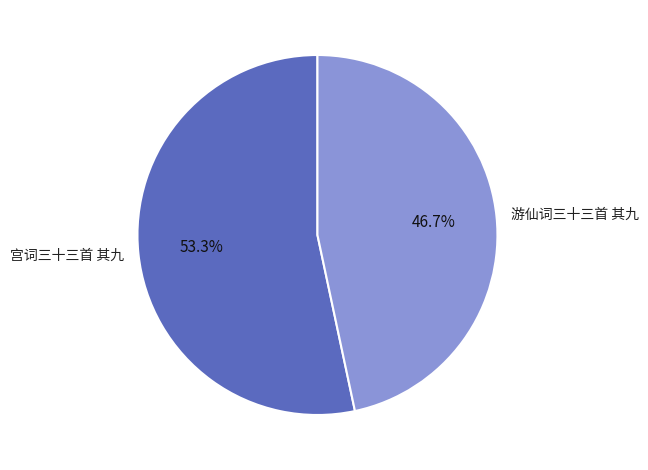

Does 游仙词三十三首 其九 account for over 50% of the chart?

No